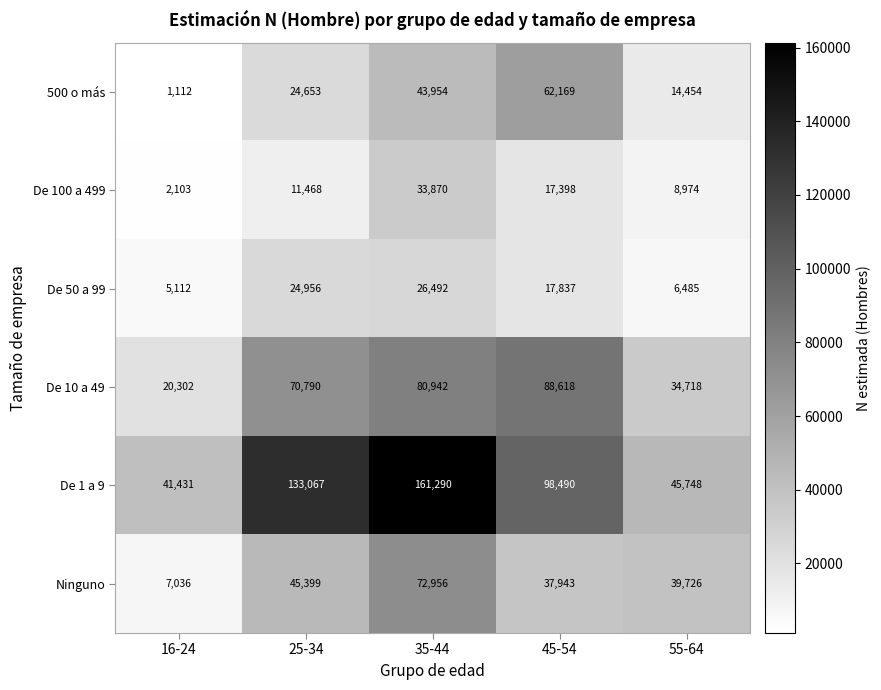

What is the greatest value displayed?

161290